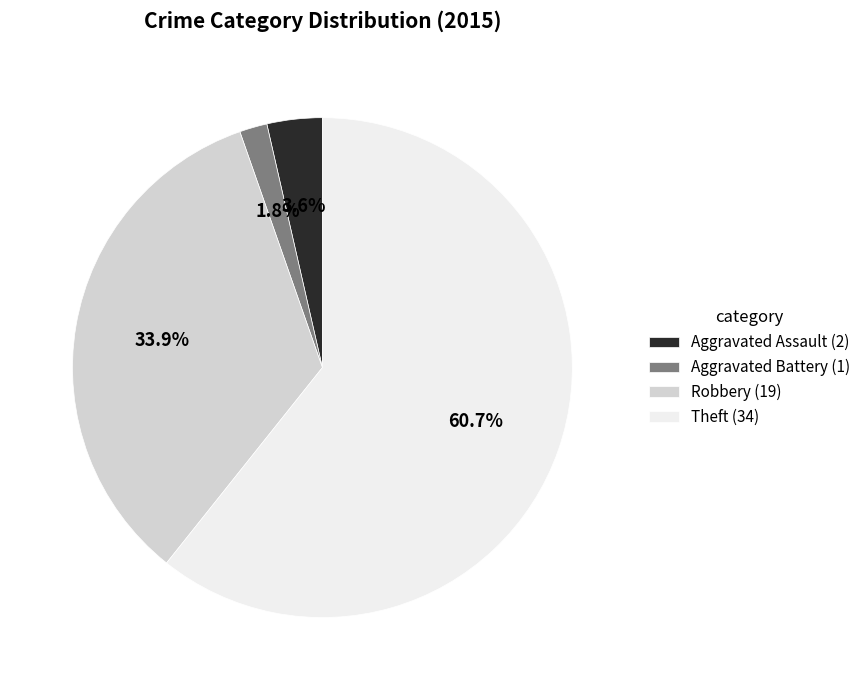

What portion of the pie excludes Aggravated Battery (1)?

98.2%